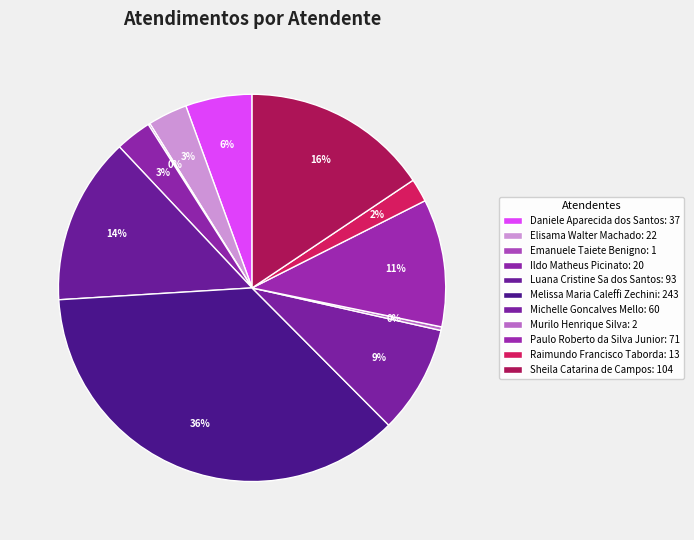

How many segments does this pie chart have?

11